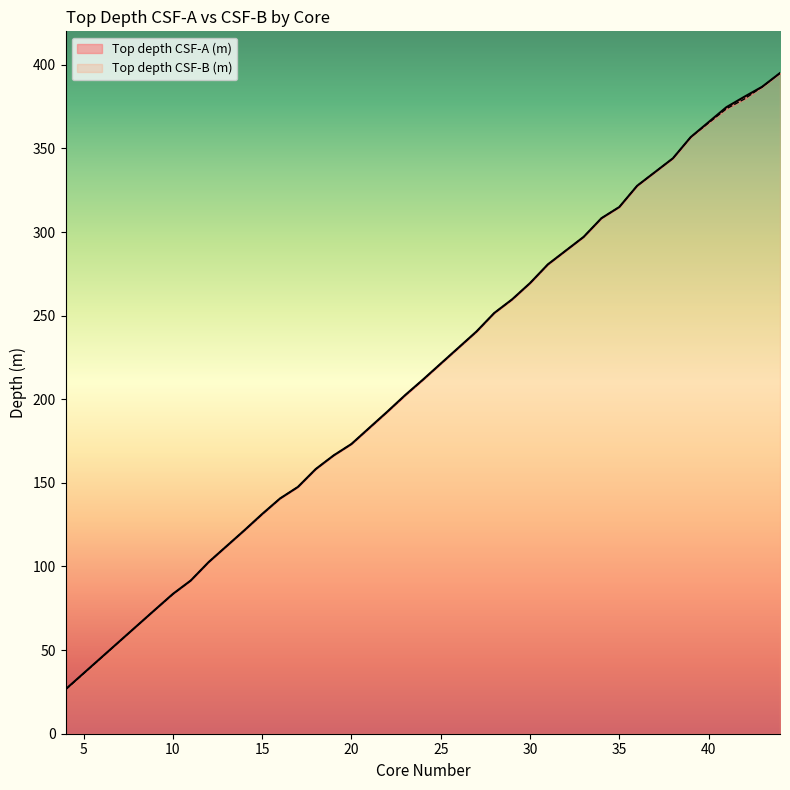

How many data points in Top depth CSF-A (m) are less than 202?

18